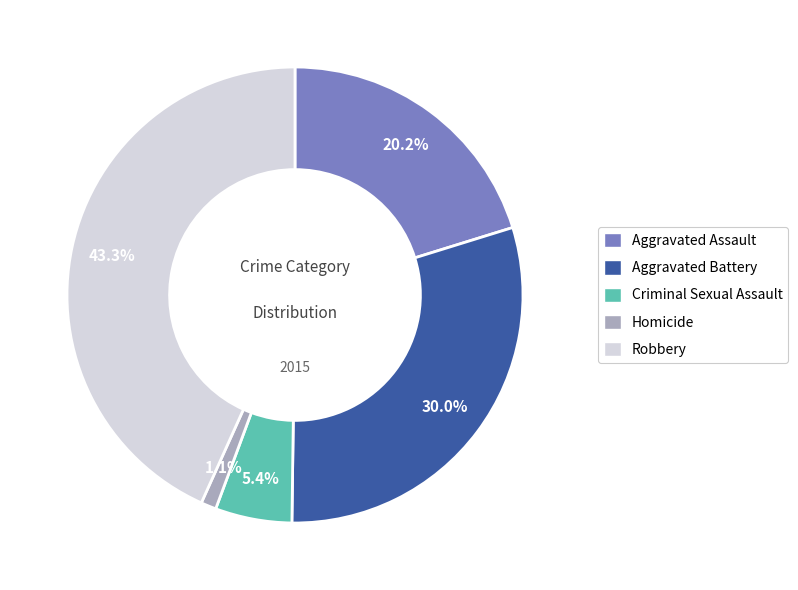

To the nearest percent, what portion does Robbery represent?

43%